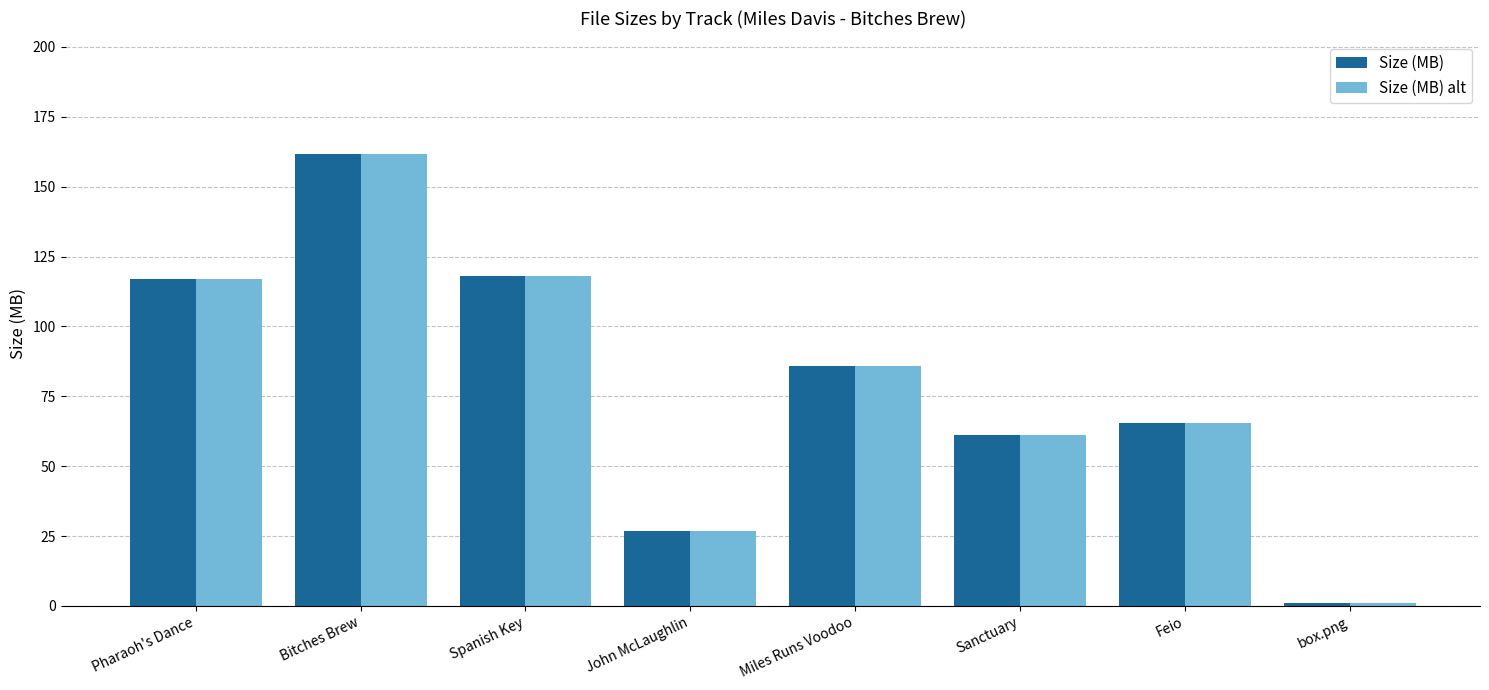

At which label does Size (MB) alt reach its peak?

Bitches Brew